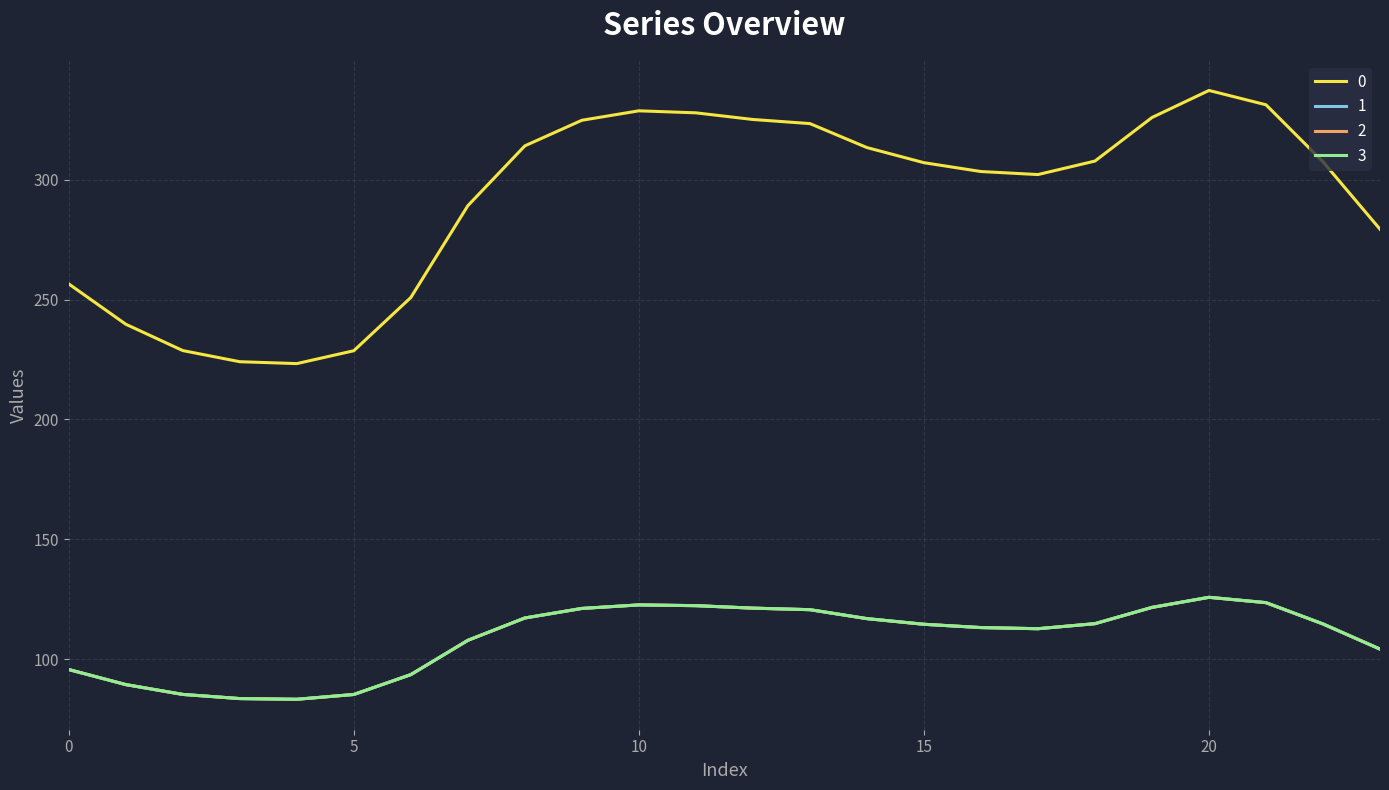

Does the chart have visible grid lines?

Yes